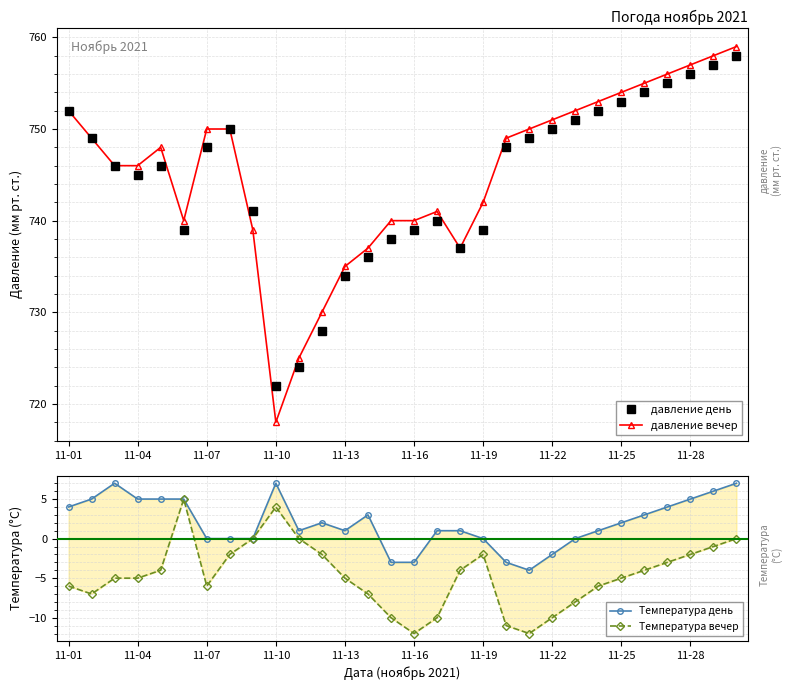

The value of Температура день at 11-01 is 6. True or false?

False